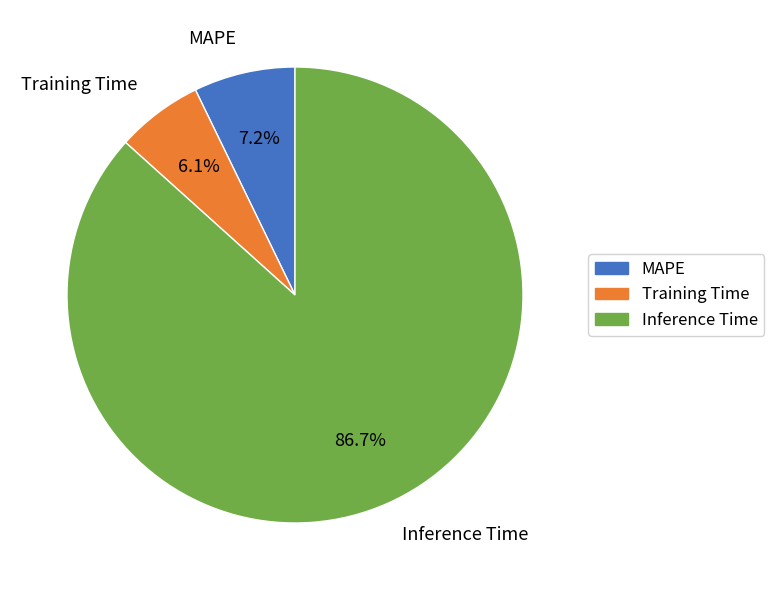

How many slices are in this pie chart?

3